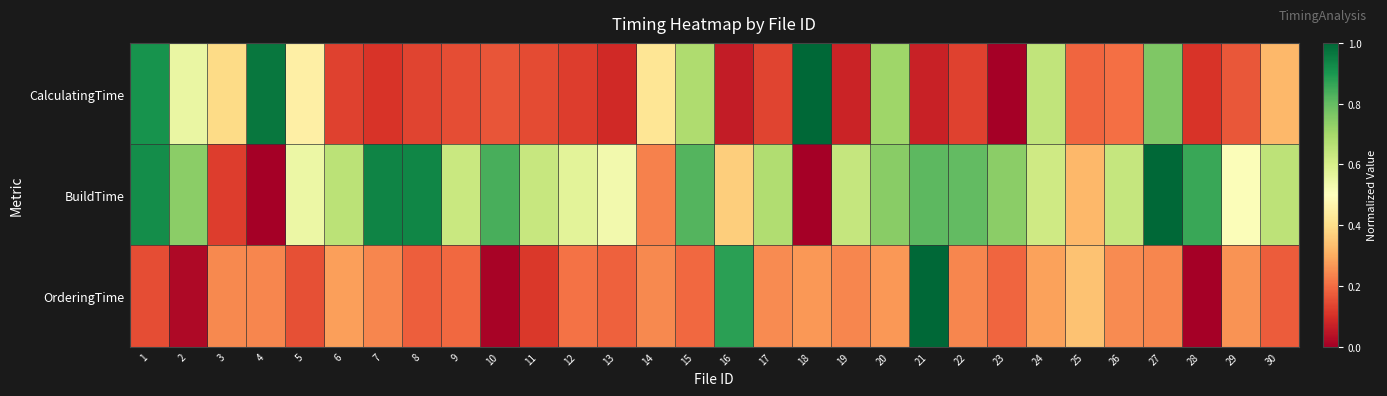

Reading left to right, what are all the values shown in this chart?

CalculatingTime: 1=0.9	2=0.6	3=0.4	4=1.0	5=0.5	6=0.1	7=0.1	8=0.1	9=0.2	10=0.2	11=0.1	12=0.1	13=0.1	14=0.4	15=0.7	16=0.1	17=0.1	18=1.0	19=0.1	20=0.7	21=0.1	22=0.1	23=0.0	24=0.6	25=0.2	26=0.2	27=0.8	28=0.1	29=0.2	30=0.3
BuildTime: 1=0.9	2=0.7	3=0.1	4=0.0	5=0.5	6=0.7	7=0.9	8=0.9	9=0.6	10=0.8	11=0.6	12=0.6	13=0.5	14=0.2	15=0.8	16=0.4	17=0.7	18=0.0	19=0.6	20=0.7	21=0.8	22=0.8	23=0.7	24=0.6	25=0.3	26=0.6	27=1.0	28=0.9	29=0.5	30=0.7
OrderingTime: 1=0.2	2=0.0	3=0.2	4=0.2	5=0.2	6=0.3	7=0.2	8=0.2	9=0.2	10=0.0	11=0.1	12=0.2	13=0.2	14=0.2	15=0.2	16=0.9	17=0.2	18=0.3	19=0.2	20=0.3	21=1.0	22=0.2	23=0.2	24=0.3	25=0.3	26=0.2	27=0.2	28=0.0	29=0.3	30=0.2